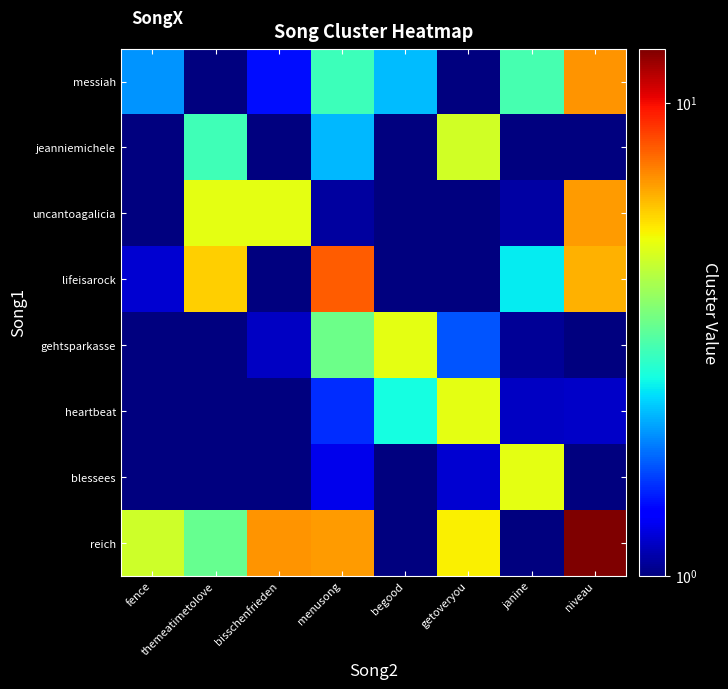

Between menusong and niveau, which series saw the biggest shift?

reich